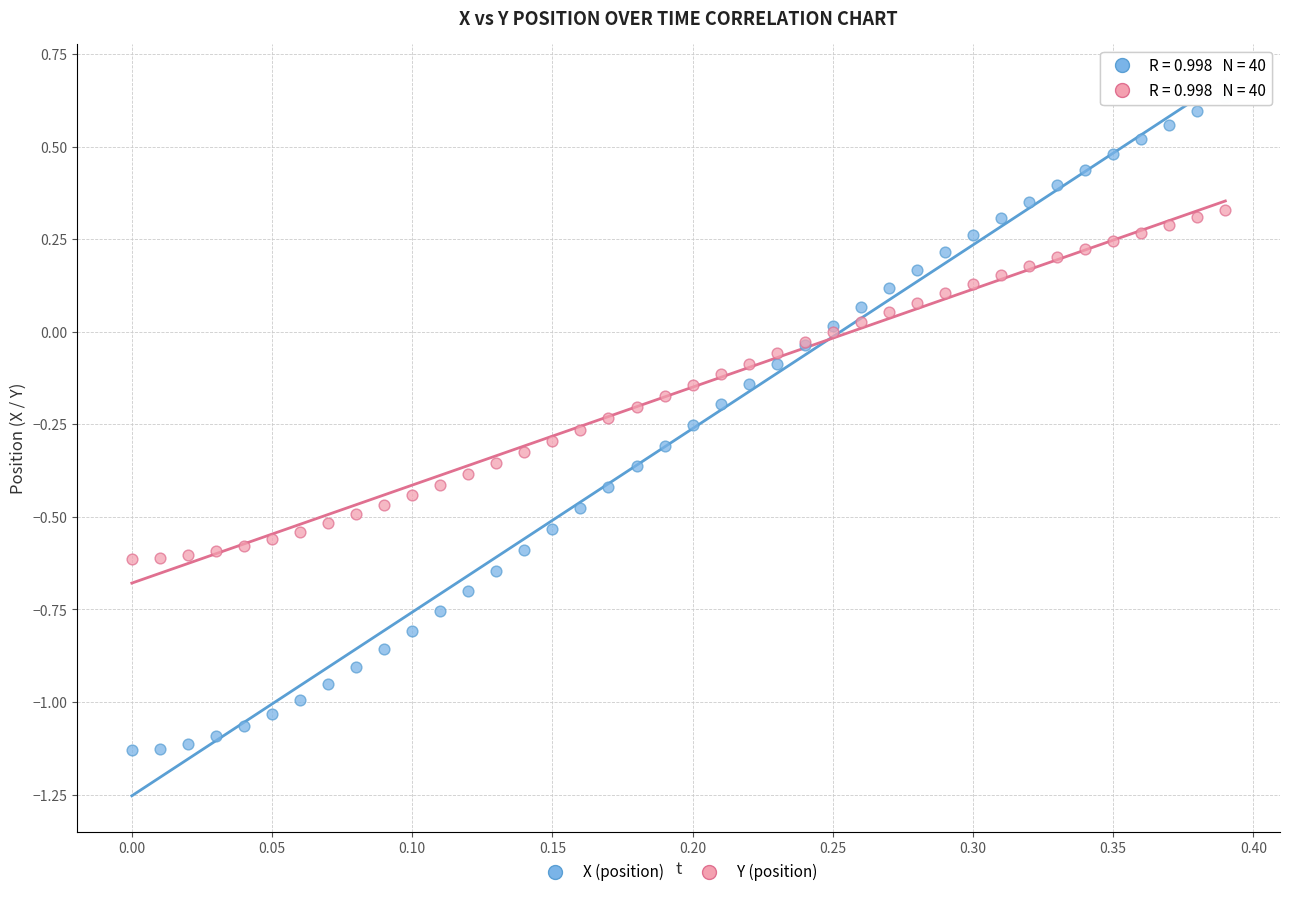

Which series has the widest spread of Y values?

X (position)